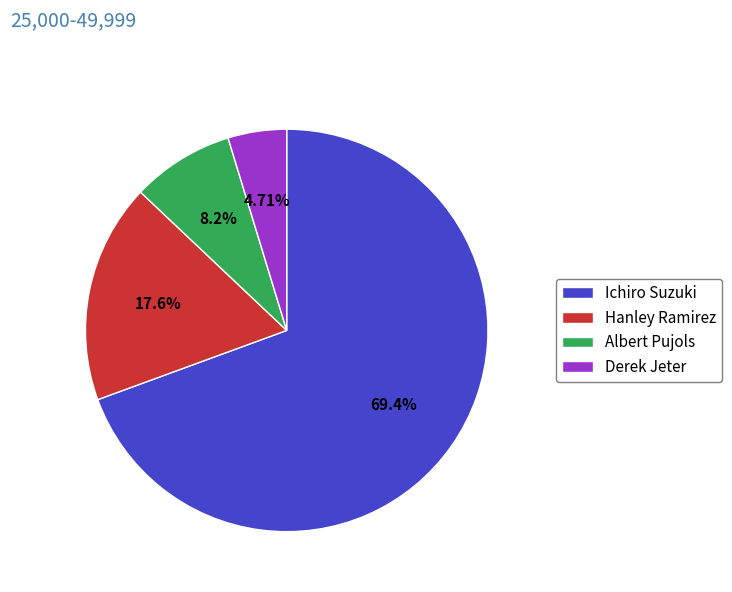

To the nearest percent, what is the average slice percentage?

25%